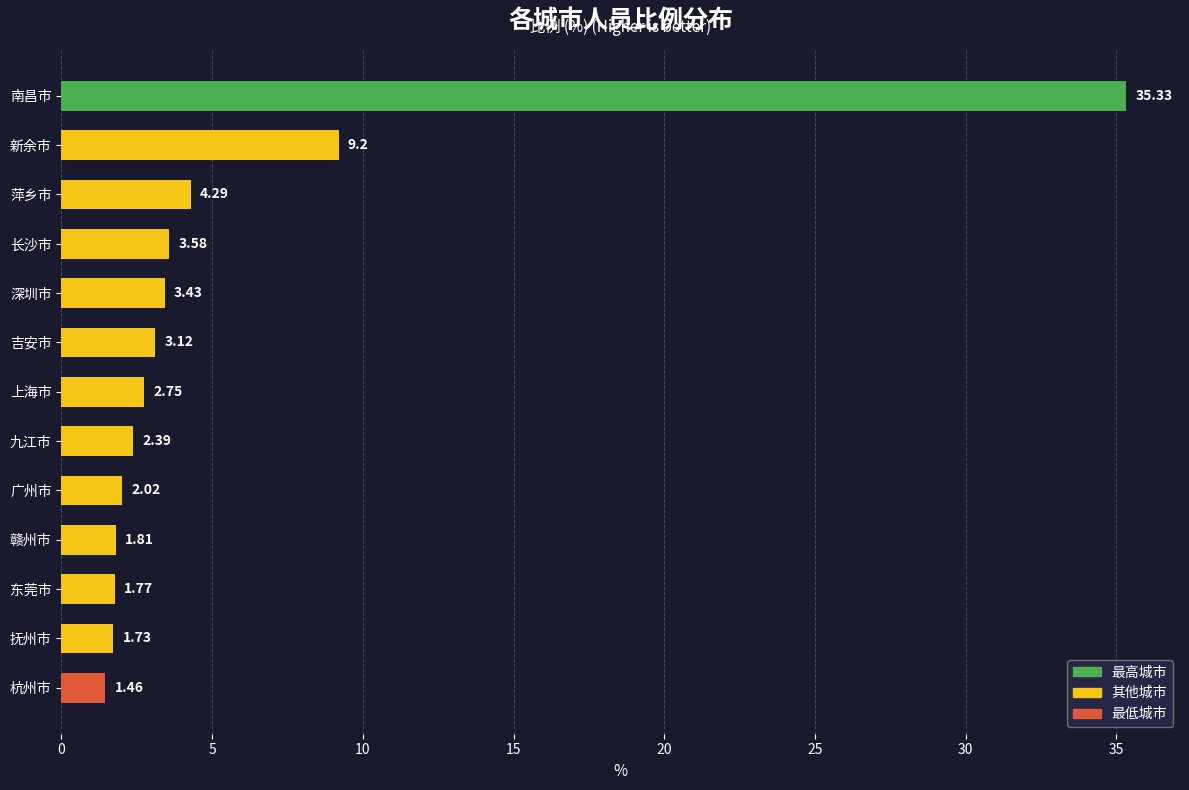

What is the difference between the values at 九江市 and 新余市?

6.8